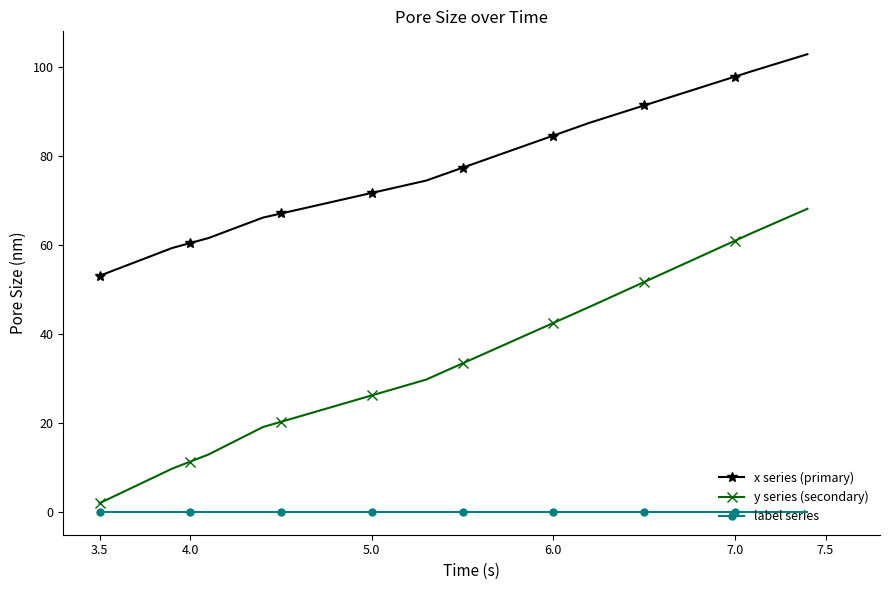

What is the maximum value for x series (primary)?

102.9